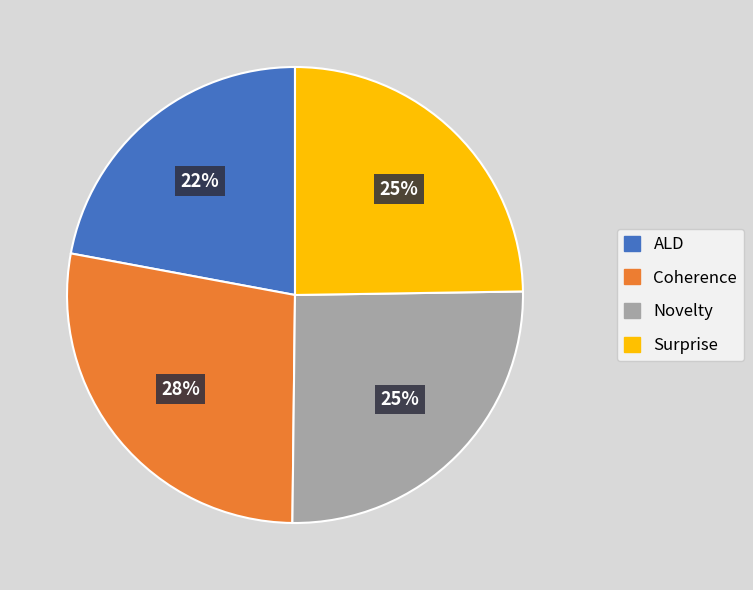

Which slice is the smallest?

ALD